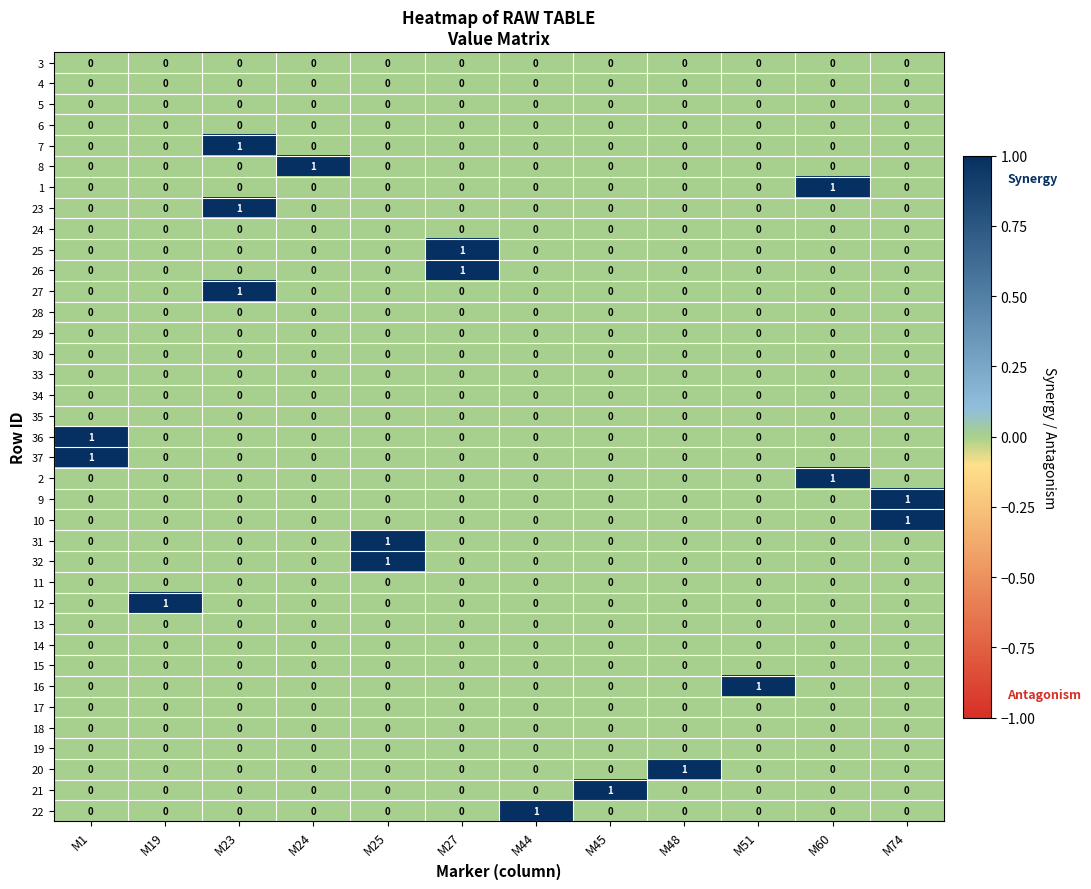

Is it true that 37 equals 0 at M45?

True